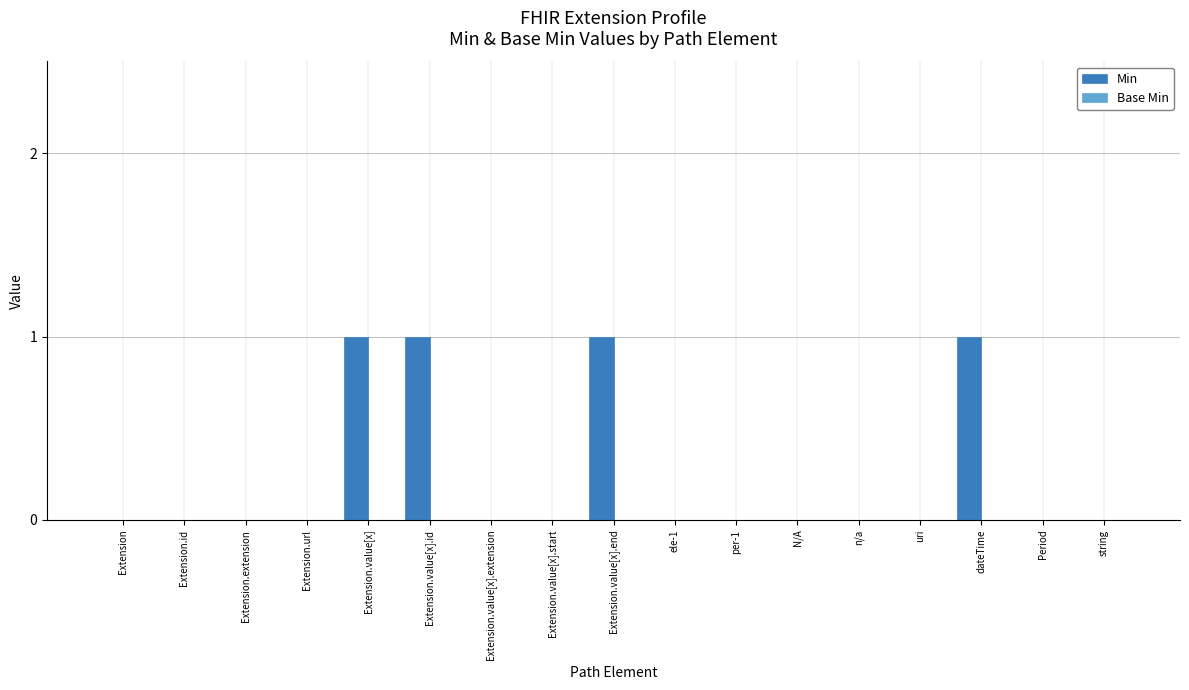

Are the bars horizontal?

No